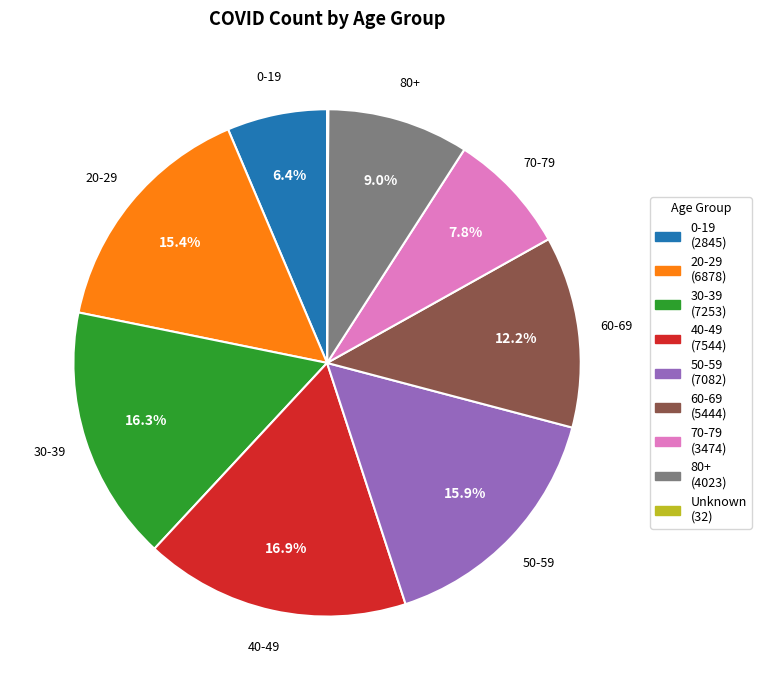

Between 30-39 and 40-49, which is larger?

40-49